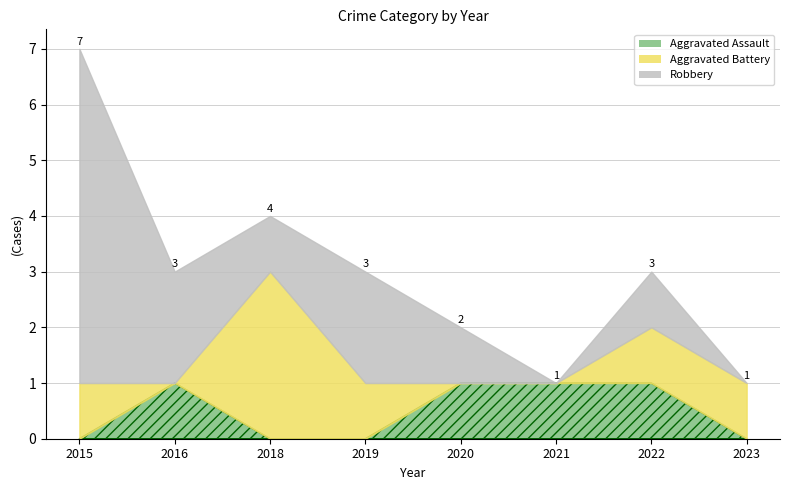

What are all the series names shown in the legend?

Aggravated Assault, Aggravated Battery, Robbery